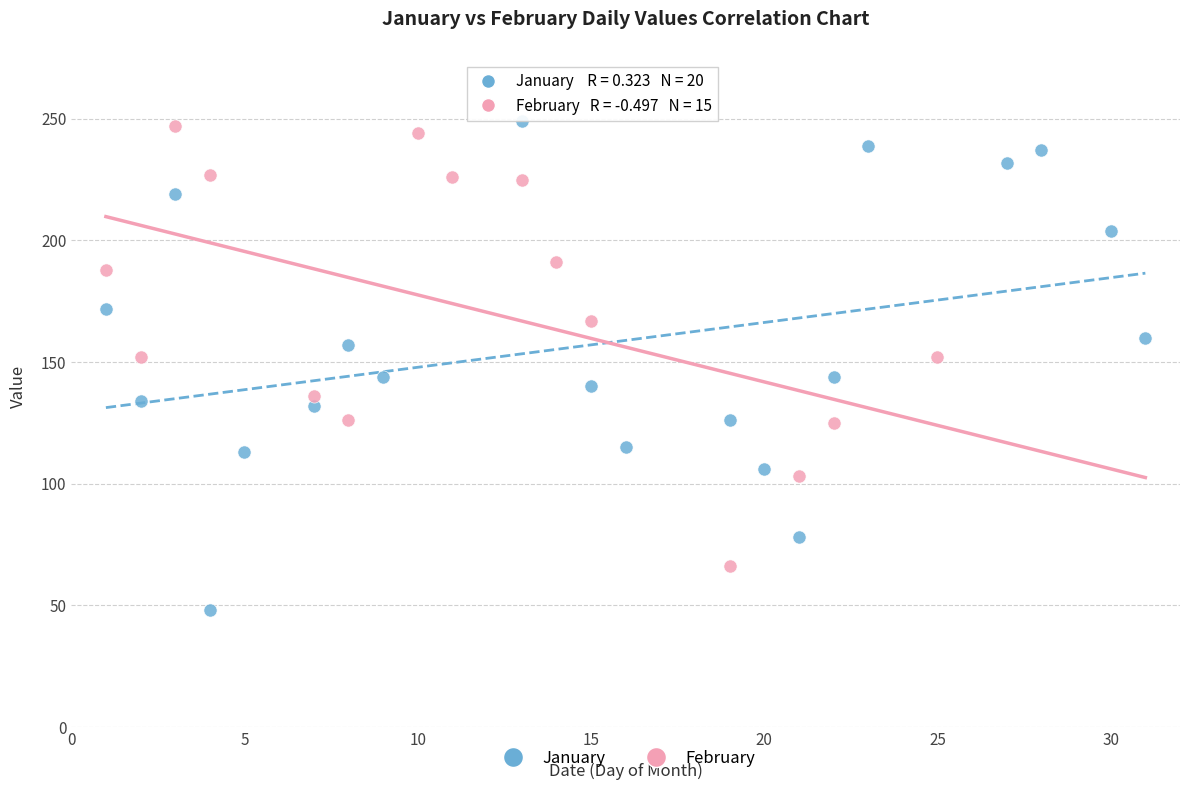

Which series reaches the minimum Y coordinate?

January